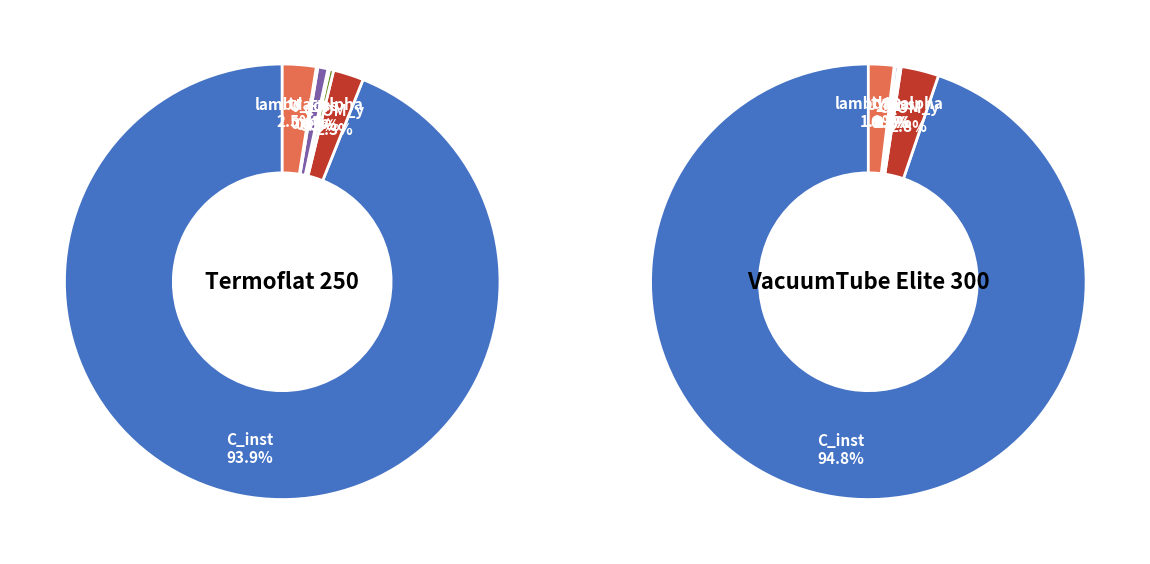

What is the total percentage of FR and C_inst?

94.1%